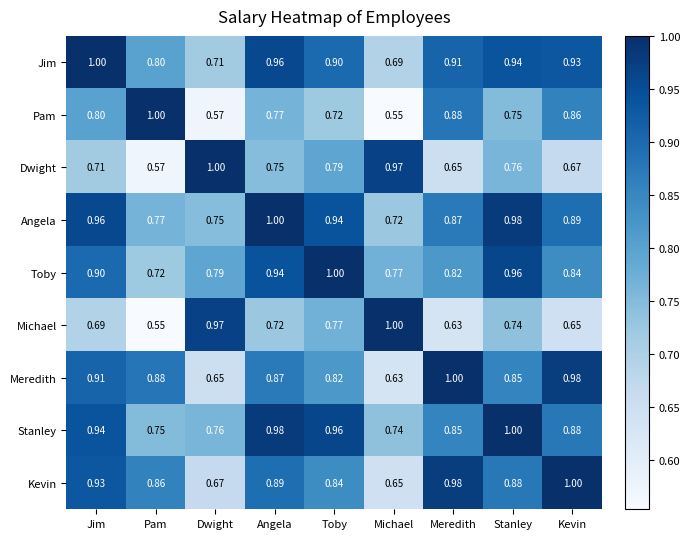

At which label does Pam reach its peak?

Pam